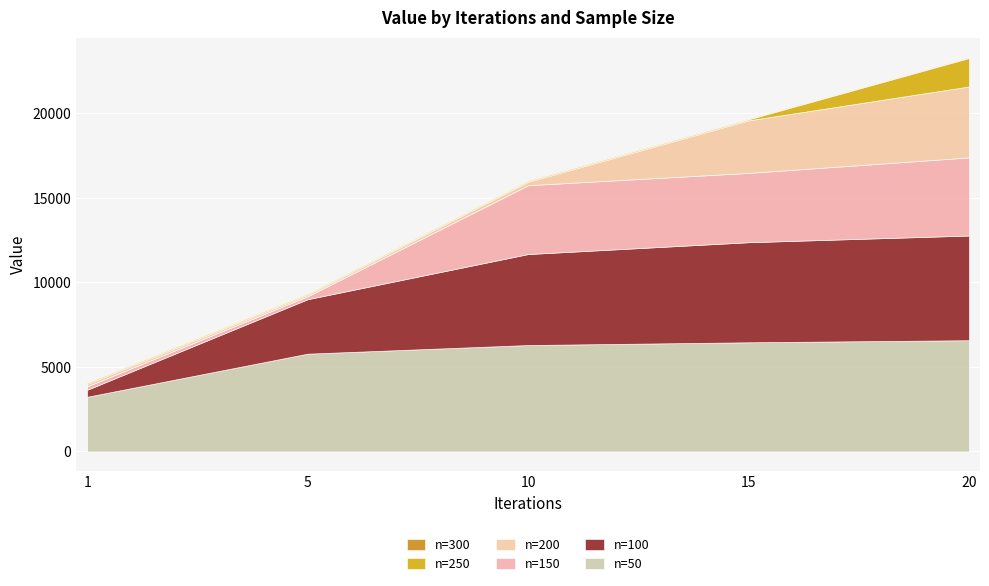

What is the spread (max minus min) of values at 5?

5742.1